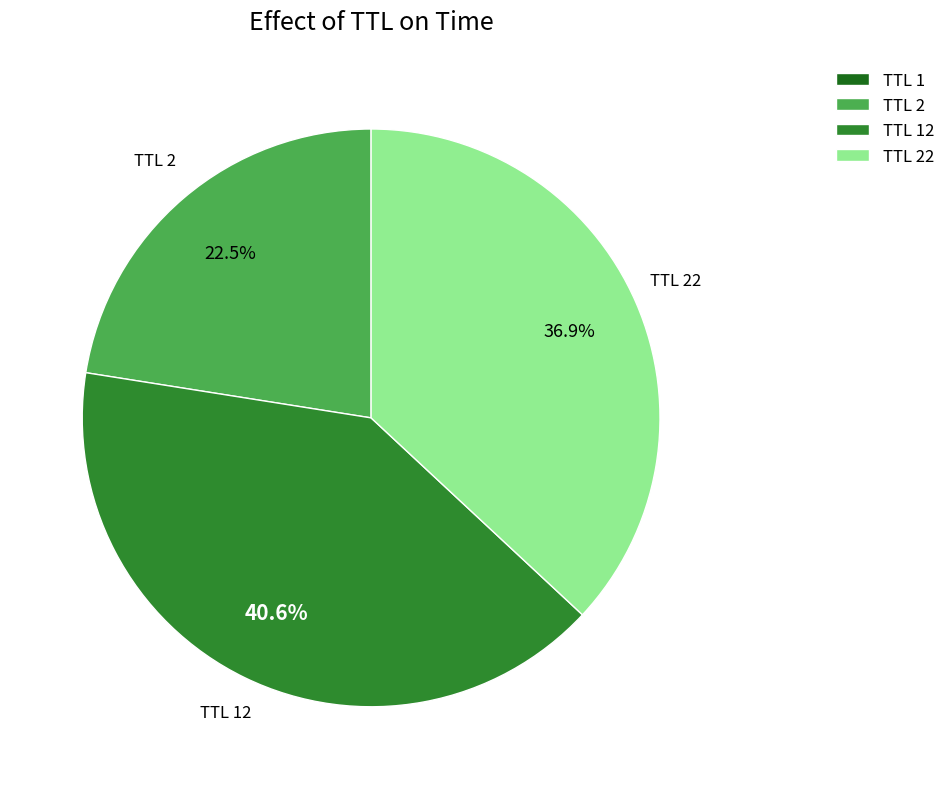

What is the total percentage of TTL 22 and TTL 2?

59.4%